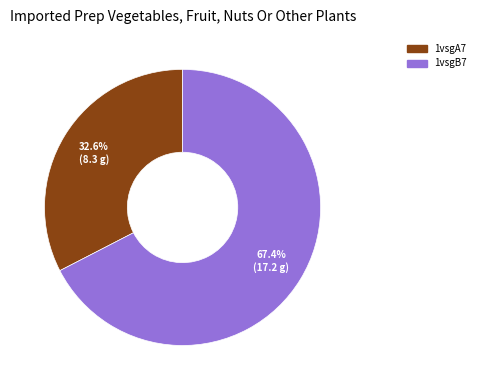

True or false: 1vsgA7 accounts for 33% of the total.

True